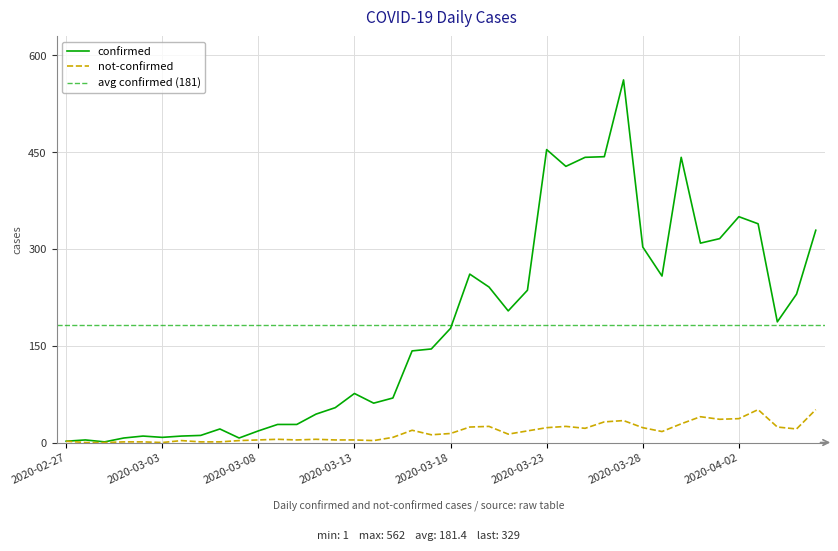

At 2020-03-23, list the series in order from smallest to largest.

not-confirmed, confirmed